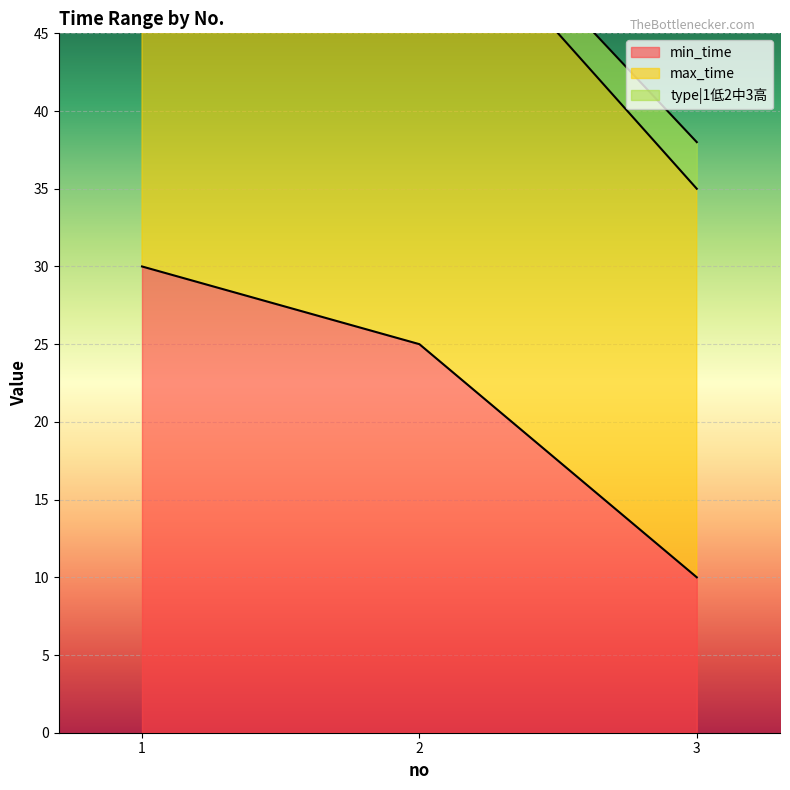

How many values in the min_time series exceed 25?

1